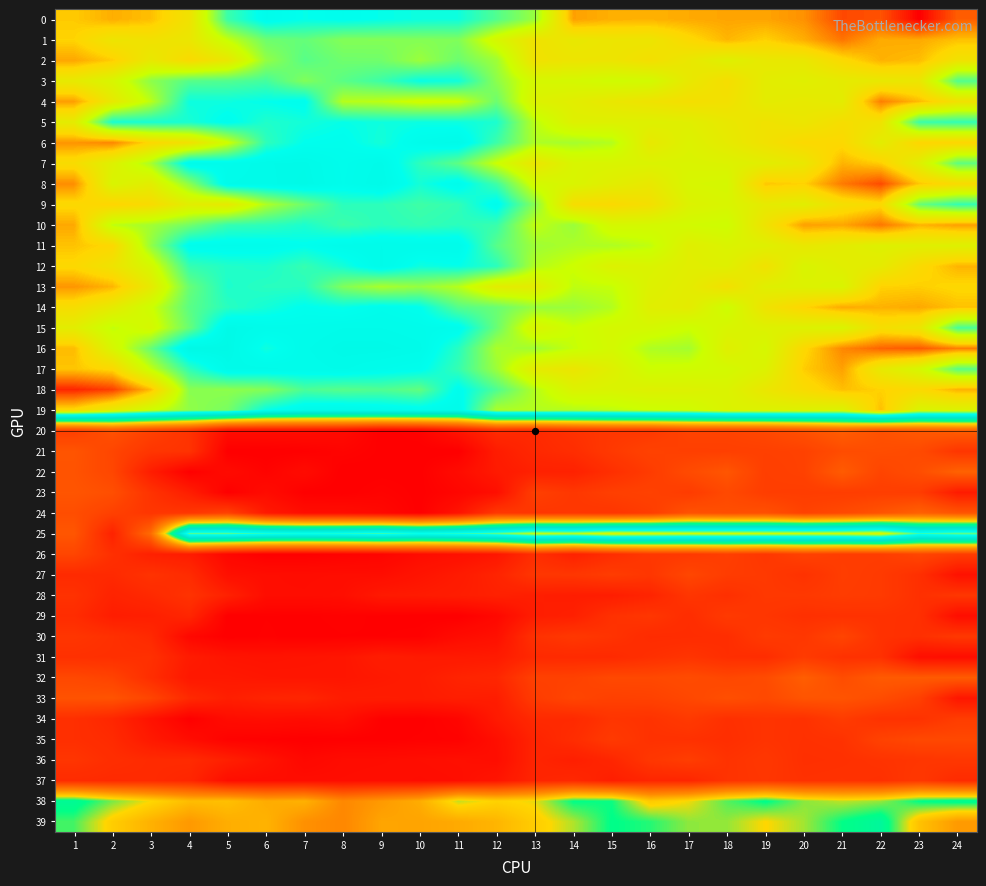

Reading left to right, what are all the values shown in this chart?

0: 1=2.1	2=2.2	3=2.2	4=2.1	5=1.8	6=1.7	7=1.7	8=1.7	9=1.7	10=1.7	11=1.7	12=1.8	13=1.9	14=2.2	15=2.2	16=2.2	17=2.2	18=2.2	19=2.2	20=2.2	21=2.3	22=2.3	23=2.4	24=2.3
1: 1=2.1	2=2.1	3=2.1	4=2.1	5=2.0	6=1.9	7=1.8	8=1.9	9=1.9	10=1.9	11=1.9	12=2.0	13=2.1	14=2.1	15=2.1	16=2.1	17=2.1	18=2.2	19=2.1	20=2.2	21=2.2	22=2.2	23=2.2	24=2.2
2: 1=2.2	2=2.1	3=2.1	4=2.1	5=2.1	6=1.9	7=1.8	8=1.9	9=1.9	10=1.9	11=1.9	12=1.9	13=2.1	14=2.1	15=2.1	16=2.1	17=2.1	18=2.0	19=2.1	20=2.1	21=2.1	22=2.2	23=2.2	24=2.1
3: 1=2.0	2=2.0	3=1.9	4=1.8	5=1.8	6=1.8	7=1.9	8=1.8	9=1.8	10=1.7	11=1.8	12=1.9	13=2.0	14=2.0	15=2.0	16=2.0	17=2.1	18=2.1	19=2.0	20=2.0	21=2.0	22=2.1	23=2.1	24=1.8
4: 1=2.2	2=2.1	3=1.9	4=1.7	5=1.7	6=1.7	7=1.7	8=1.9	9=1.9	10=2.0	11=2.0	12=1.9	13=2.0	14=2.0	15=2.1	16=2.1	17=2.1	18=2.1	19=2.0	20=2.1	21=2.0	22=2.2	23=2.2	24=2.1
5: 1=2.0	2=1.8	3=1.8	4=1.8	5=1.7	6=1.8	7=1.8	8=1.7	9=1.7	10=1.7	11=1.7	12=1.8	13=1.9	14=2.0	15=2.0	16=2.0	17=2.0	18=2.1	19=2.1	20=2.1	21=2.1	22=2.1	23=1.8	24=1.8
6: 1=2.2	2=2.2	3=2.1	4=2.1	5=2.0	6=1.8	7=1.7	8=1.7	9=1.8	10=1.7	11=1.7	12=1.8	13=1.9	14=1.9	15=1.9	16=2.1	17=2.0	18=2.0	19=2.1	20=2.1	21=2.1	22=2.0	23=2.1	24=2.1
7: 1=2.1	2=2.0	3=1.9	4=1.7	5=1.7	6=1.7	7=1.7	8=1.7	9=1.7	10=1.8	11=1.8	12=2.0	13=2.1	14=2.0	15=2.0	16=2.0	17=2.0	18=2.0	19=2.0	20=2.1	21=2.2	22=2.1	23=2.0	24=1.8
8: 1=2.2	2=2.0	3=2.0	4=1.9	5=1.7	6=1.7	7=1.7	8=1.7	9=1.7	10=1.8	11=1.7	12=1.8	13=2.0	14=2.0	15=2.0	16=2.1	17=2.0	18=2.0	19=2.2	20=2.1	21=2.2	22=2.3	23=2.2	24=2.1
9: 1=2.1	2=2.1	3=2.1	4=2.0	5=2.1	6=1.9	7=1.9	8=1.8	9=1.8	10=1.8	11=1.8	12=1.7	13=1.9	14=2.1	15=2.1	16=2.1	17=2.0	18=2.0	19=2.0	20=2.0	21=2.1	22=2.1	23=1.8	24=1.8
10: 1=2.2	2=1.9	3=1.9	4=1.9	5=1.8	6=1.8	7=1.8	8=1.8	9=1.8	10=1.8	11=1.8	12=1.8	13=1.9	14=1.9	15=2.0	16=2.0	17=2.0	18=2.0	19=2.1	20=2.2	21=2.2	22=2.2	23=2.2	24=2.2
11: 1=2.2	2=2.1	3=1.9	4=1.7	5=1.7	6=1.7	7=1.7	8=1.7	9=1.7	10=1.7	11=1.7	12=1.8	13=1.9	14=1.9	15=1.9	16=1.9	17=2.0	18=2.0	19=2.0	20=2.1	21=2.0	22=2.0	23=2.0	24=2.0
12: 1=2.1	2=2.1	3=2.0	4=1.8	5=1.8	6=1.8	7=1.8	8=1.8	9=1.7	10=1.7	11=1.7	12=1.8	13=1.9	14=2.0	15=2.0	16=2.0	17=2.0	18=2.0	19=2.1	20=2.0	21=2.0	22=2.0	23=2.1	24=2.2
13: 1=2.2	2=2.2	3=2.0	4=1.8	5=1.8	6=1.8	7=1.8	8=1.9	9=1.9	10=1.9	11=1.9	12=2.0	13=2.0	14=1.9	15=2.0	16=2.0	17=2.0	18=2.1	19=2.0	20=2.0	21=2.0	22=2.1	23=2.1	24=2.1
14: 1=2.1	2=2.0	3=2.0	4=1.8	5=1.8	6=1.8	7=1.7	8=1.7	9=1.7	10=1.7	11=1.8	12=1.8	13=1.9	14=1.9	15=1.9	16=2.0	17=2.0	18=2.0	19=2.1	20=2.1	21=2.2	22=2.2	23=2.2	24=2.2
15: 1=2.0	2=1.9	3=2.0	4=1.8	5=1.7	6=1.7	7=1.7	8=1.7	9=1.7	10=1.7	11=1.7	12=1.8	13=2.0	14=2.0	15=2.0	16=2.0	17=2.0	18=2.0	19=2.0	20=2.0	21=2.0	22=2.1	23=2.1	24=1.8
16: 1=2.2	2=2.0	3=1.8	4=1.7	5=1.7	6=1.7	7=1.7	8=1.7	9=1.7	10=1.7	11=1.8	12=1.9	13=1.9	14=2.0	15=2.0	16=1.9	17=1.9	18=2.0	19=2.0	20=2.1	21=2.2	22=2.3	23=2.3	24=2.2
17: 1=2.2	2=2.1	3=1.9	4=1.8	5=1.7	6=1.7	7=1.7	8=1.7	9=1.7	10=1.7	11=1.8	12=1.9	13=2.0	14=2.1	15=2.0	16=2.0	17=2.0	18=2.0	19=2.0	20=2.1	21=2.2	22=2.1	23=2.0	24=1.8
18: 1=2.3	2=2.3	3=2.2	4=1.9	5=1.9	6=1.9	7=1.8	8=1.8	9=1.8	10=1.8	11=1.7	12=1.8	13=1.9	14=2.0	15=2.0	16=2.0	17=2.0	18=2.0	19=2.1	20=2.1	21=2.2	22=2.1	23=2.1	24=2.2
19: 1=2.1	2=2.0	3=2.0	4=1.9	5=1.9	6=1.7	7=1.7	8=1.7	9=1.7	10=1.7	11=1.7	12=1.9	13=1.9	14=1.9	15=1.9	16=2.0	17=2.0	18=2.0	19=2.0	20=2.0	21=2.0	22=2.2	23=2.0	24=2.0
20: 1=0.4	2=0.5	3=0.4	4=0.4	5=0.2	6=0.2	7=0.2	8=0.2	9=0.1	10=0.1	11=0.2	12=0.3	13=0.3	14=0.4	15=0.4	16=0.4	17=0.5	18=0.5	19=0.5	20=0.5	21=0.6	22=0.5	23=0.6	24=0.6
21: 1=0.5	2=0.5	3=0.4	4=0.4	5=0.1	6=0.1	7=0.1	8=0.1	9=0.1	10=0.1	11=0.1	12=0.3	13=0.3	14=0.3	15=0.4	16=0.4	17=0.4	18=0.4	19=0.4	20=0.4	21=0.5	22=0.5	23=0.5	24=0.4
22: 1=0.5	2=0.5	3=0.3	4=0.1	5=0.2	6=0.1	7=0.2	8=0.1	9=0.1	10=0.1	11=0.2	12=0.3	13=0.3	14=0.3	15=0.4	16=0.4	17=0.5	18=0.5	19=0.4	20=0.4	21=0.6	22=0.5	23=0.5	24=0.6
23: 1=0.5	2=0.5	3=0.4	4=0.3	5=0.1	6=0.2	7=0.1	8=0.1	9=0.1	10=0.1	11=0.2	12=0.2	13=0.4	14=0.4	15=0.4	16=0.4	17=0.4	18=0.5	19=0.4	20=0.4	21=0.4	22=0.4	23=0.4	24=0.3
24: 1=0.5	2=0.4	3=0.4	4=0.4	5=0.4	6=0.3	7=0.2	8=0.2	9=0.2	10=0.1	11=0.2	12=0.4	13=0.4	14=0.4	15=0.4	16=0.4	17=0.5	18=0.5	19=0.5	20=0.5	21=0.5	22=0.5	23=0.6	24=0.5
25: 1=0.5	2=0.3	3=0.6	4=1.8	5=1.8	6=1.8	7=1.7	8=1.8	9=1.8	10=1.7	11=1.8	12=1.8	13=2.0	14=1.9	15=2.0	16=2.0	17=2.0	18=2.0	19=2.0	20=2.0	21=2.0	22=2.0	23=1.8	24=1.8
26: 1=0.5	2=0.4	3=0.3	4=0.3	5=0.2	6=0.1	7=0.1	8=0.1	9=0.2	10=0.2	11=0.2	12=0.2	13=0.4	14=0.3	15=0.4	16=0.4	17=0.4	18=0.4	19=0.4	20=0.4	21=0.4	22=0.4	23=0.5	24=0.4
27: 1=0.3	2=0.3	3=0.4	4=0.3	5=0.2	6=0.2	7=0.2	8=0.2	9=0.2	10=0.2	11=0.3	12=0.3	13=0.4	14=0.4	15=0.4	16=0.4	17=0.5	18=0.4	19=0.4	20=0.4	21=0.4	22=0.4	23=0.4	24=0.2
28: 1=0.4	2=0.3	3=0.3	4=0.4	5=0.3	6=0.2	7=0.2	8=0.2	9=0.3	10=0.3	11=0.3	12=0.3	13=0.3	14=0.3	15=0.3	16=0.3	17=0.4	18=0.4	19=0.4	20=0.4	21=0.4	22=0.4	23=0.4	24=0.4
29: 1=0.3	2=0.3	3=0.3	4=0.3	5=0.1	6=0.1	7=0.1	8=0.1	9=0.1	10=0.1	11=0.1	12=0.2	13=0.3	14=0.3	15=0.4	16=0.4	17=0.3	18=0.4	19=0.4	20=0.4	21=0.4	22=0.4	23=0.4	24=0.2
30: 1=0.4	2=0.4	3=0.3	4=0.2	5=0.1	6=0.1	7=0.1	8=0.1	9=0.1	10=0.1	11=0.2	12=0.2	13=0.4	14=0.4	15=0.4	16=0.3	17=0.3	18=0.4	19=0.4	20=0.4	21=0.5	22=0.4	23=0.4	24=0.4
31: 1=0.4	2=0.4	3=0.4	4=0.3	5=0.2	6=0.2	7=0.2	8=0.2	9=0.3	10=0.3	11=0.3	12=0.3	13=0.3	14=0.3	15=0.3	16=0.4	17=0.4	18=0.4	19=0.3	20=0.4	21=0.4	22=0.4	23=0.2	24=0.2
32: 1=0.5	2=0.5	3=0.4	4=0.2	5=0.2	6=0.2	7=0.2	8=0.2	9=0.2	10=0.3	11=0.3	12=0.3	13=0.4	14=0.4	15=0.5	16=0.5	17=0.5	18=0.5	19=0.5	20=0.6	21=0.5	22=0.6	23=0.6	24=0.6
33: 1=0.5	2=0.5	3=0.5	4=0.3	5=0.3	6=0.3	7=0.3	8=0.3	9=0.3	10=0.3	11=0.3	12=0.3	13=0.4	14=0.5	15=0.4	16=0.4	17=0.5	18=0.5	19=0.5	20=0.5	21=0.5	22=0.5	23=0.4	24=0.2
34: 1=0.4	2=0.3	3=0.2	4=0.1	5=0.2	6=0.2	7=0.2	8=0.2	9=0.1	10=0.1	11=0.2	12=0.3	13=0.3	14=0.3	15=0.4	16=0.4	17=0.4	18=0.4	19=0.4	20=0.4	21=0.4	22=0.4	23=0.4	24=0.4
35: 1=0.4	2=0.3	3=0.3	4=0.2	5=0.1	6=0.1	7=0.1	8=0.1	9=0.1	10=0.1	11=0.1	12=0.2	13=0.3	14=0.3	15=0.4	16=0.4	17=0.4	18=0.4	19=0.4	20=0.4	21=0.4	22=0.5	23=0.5	24=0.5
36: 1=0.4	2=0.4	3=0.3	4=0.3	5=0.3	6=0.2	7=0.2	8=0.2	9=0.2	10=0.2	11=0.2	12=0.2	13=0.3	14=0.3	15=0.3	16=0.4	17=0.4	18=0.4	19=0.4	20=0.4	21=0.4	22=0.4	23=0.4	24=0.4
37: 1=0.3	2=0.3	3=0.3	4=0.3	5=0.2	6=0.2	7=0.2	8=0.2	9=0.2	10=0.2	11=0.2	12=0.2	13=0.3	14=0.3	15=0.3	16=0.3	17=0.3	18=0.4	19=0.4	20=0.4	21=0.4	22=0.4	23=0.4	24=0.3
38: 1=1.3	2=1.2	3=1.1	4=1.0	5=1.0	6=0.9	7=0.9	8=0.8	9=0.8	10=0.9	11=1.1	12=1.0	13=1.1	14=1.2	15=1.2	16=1.0	17=1.1	18=1.2	19=1.3	20=1.1	21=1.1	22=1.1	23=1.2	24=1.3
39: 1=1.2	2=1.0	3=0.9	4=0.8	5=0.9	6=0.9	7=0.8	8=0.8	9=0.9	10=0.9	11=0.9	12=0.9	13=1.0	14=1.1	15=1.2	16=1.2	17=1.1	18=1.1	19=1.1	20=1.1	21=1.2	22=1.3	23=1.0	24=0.8